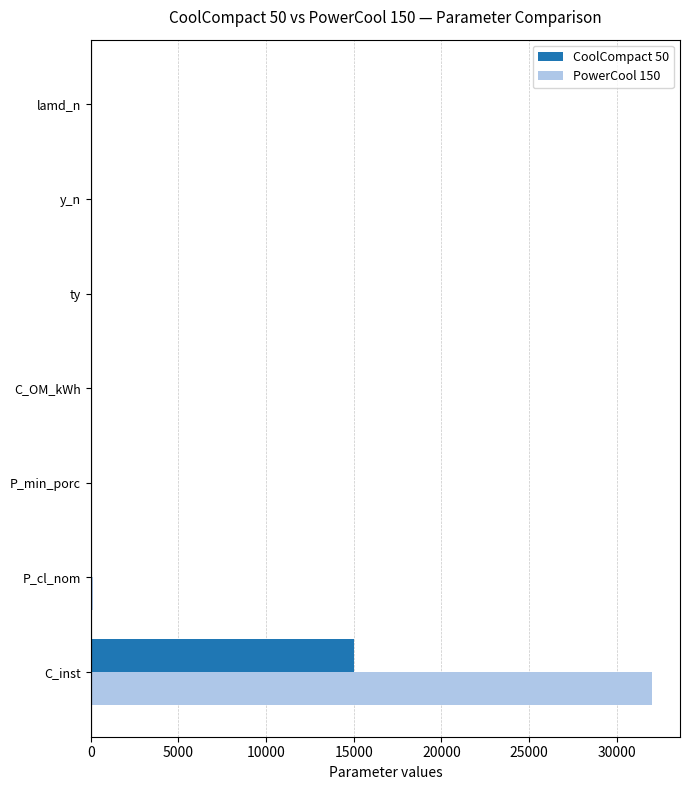

At which category is the sum across all series the highest?

C_inst